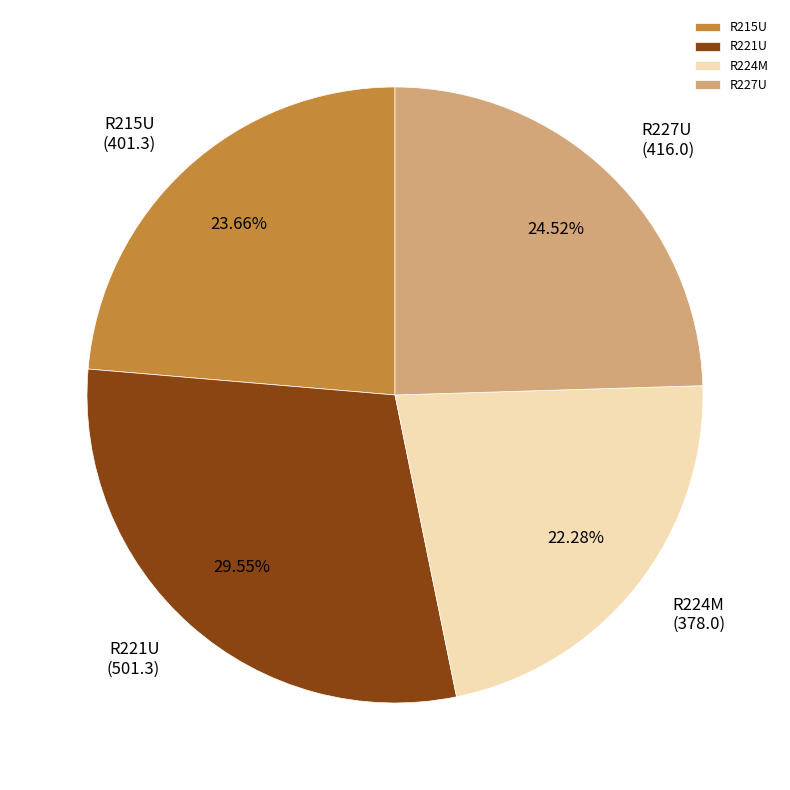

What portion of the pie excludes R224M?

77.7%